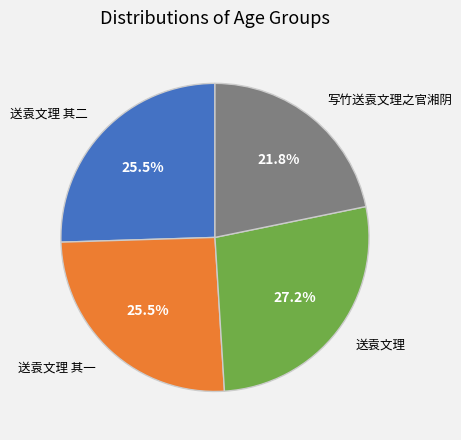

Is there a majority slice in this chart?

No